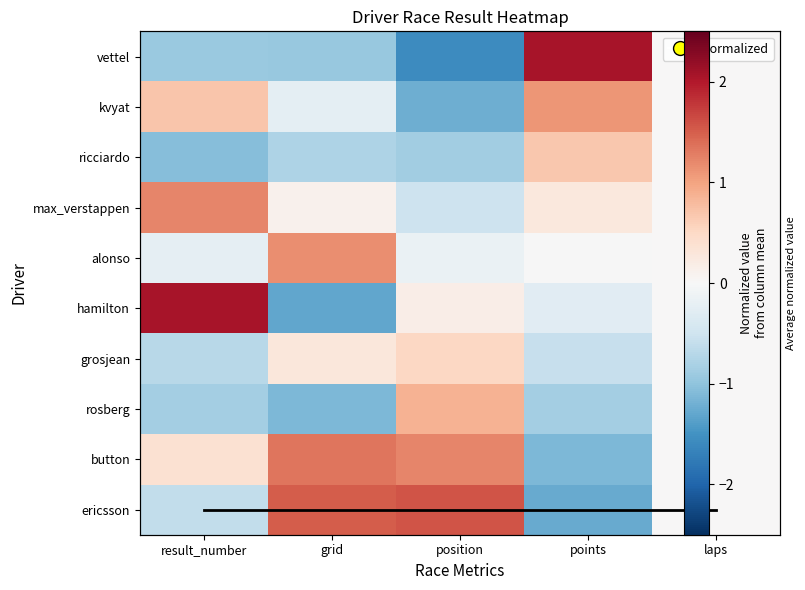

At which category is the sum across all series the highest?

points